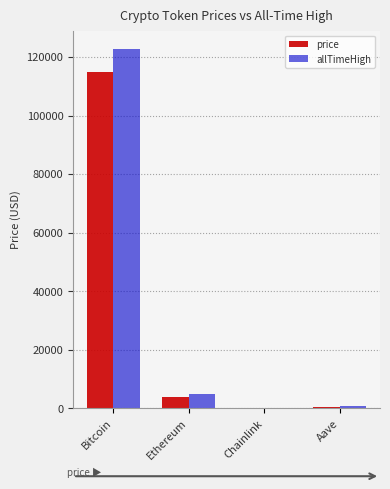

What is the sum of the allTimeHigh values at Chainlink and Bitcoin?

122890.7